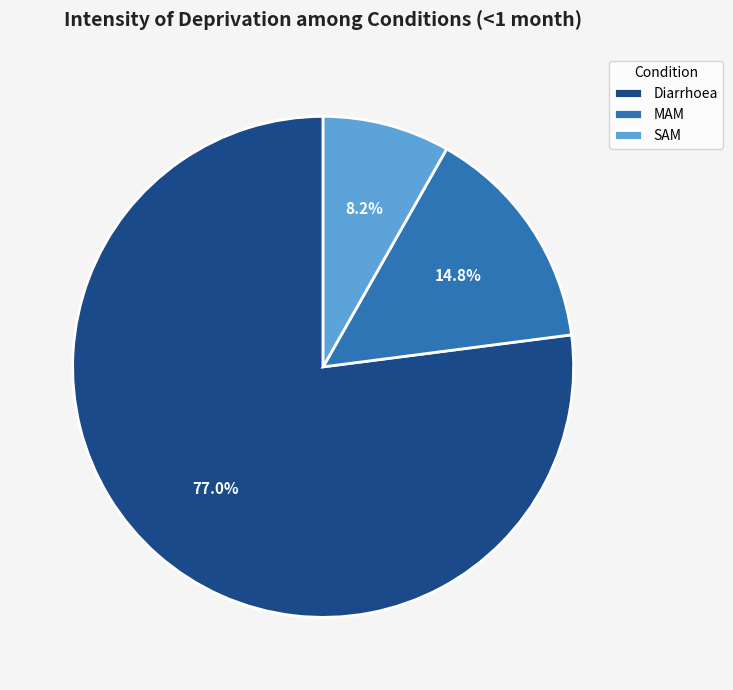

Is it true that MAM is 27% of the pie?

False